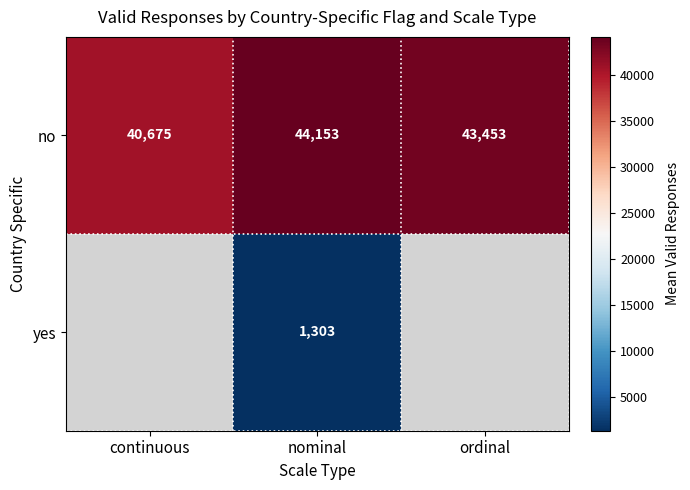

Is the value of yes at nominal greater than the value of no at ordinal?

No